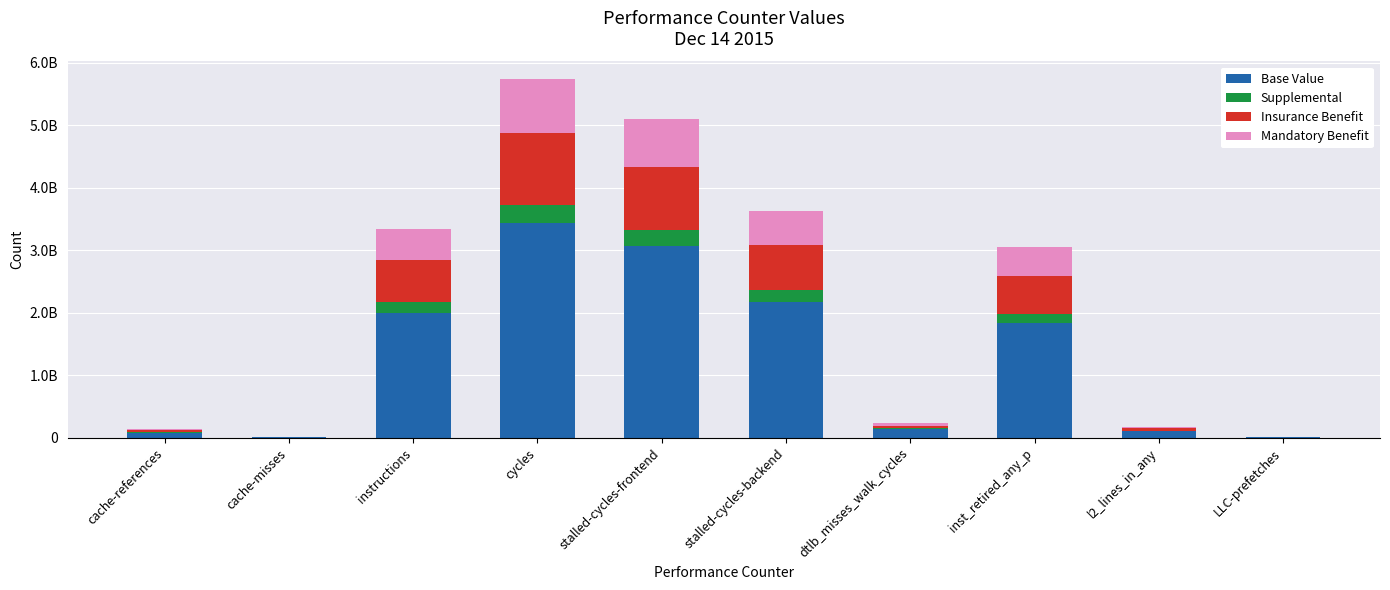

What are all the series names shown in the legend?

Base Value, Supplemental, Insurance Benefit, Mandatory Benefit